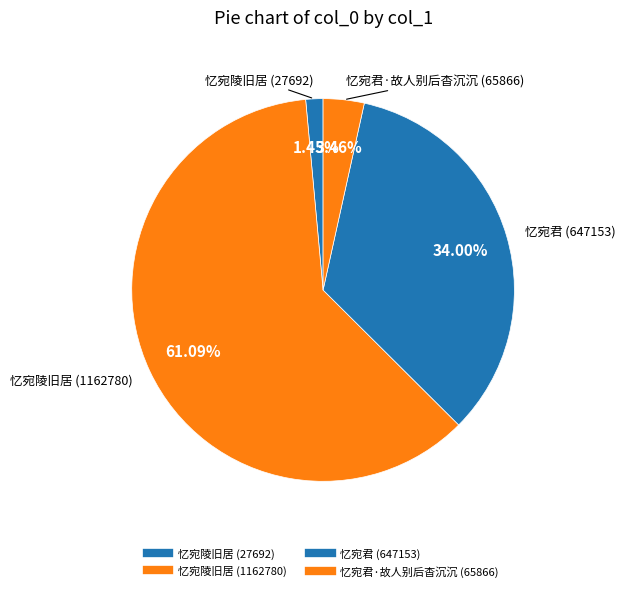

How many segments does this pie chart have?

4